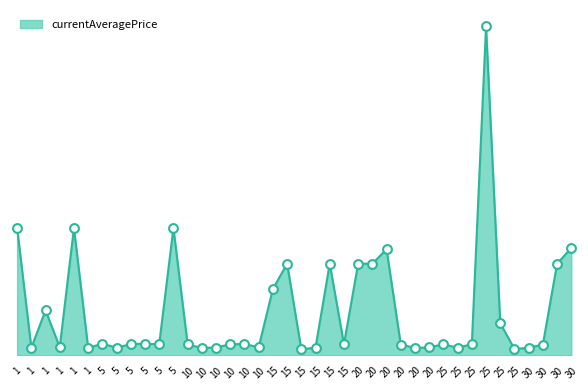

What is the ratio of the value at 5 to the value at 25?

11.3